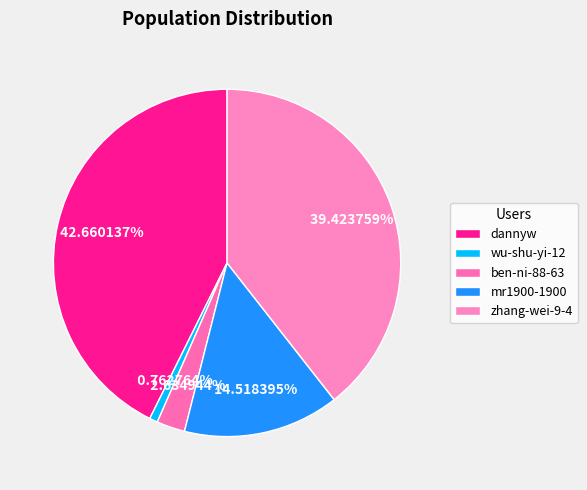

How many slices are in this pie chart?

5